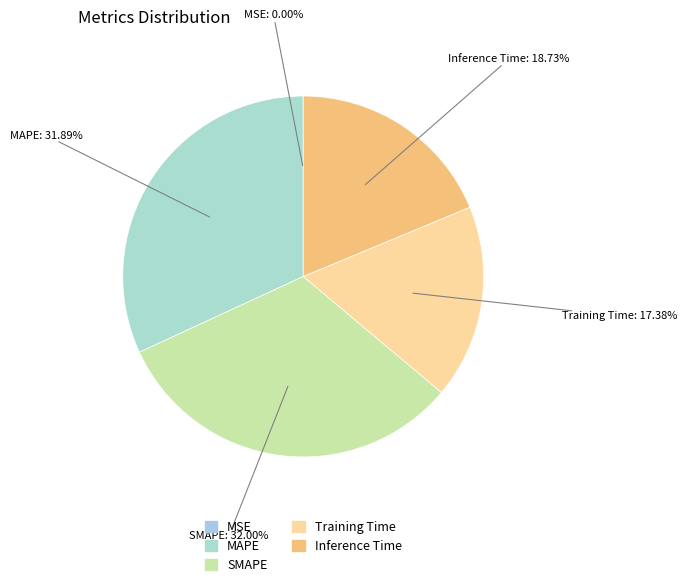

Is there any slice that represents more than half of the pie?

No